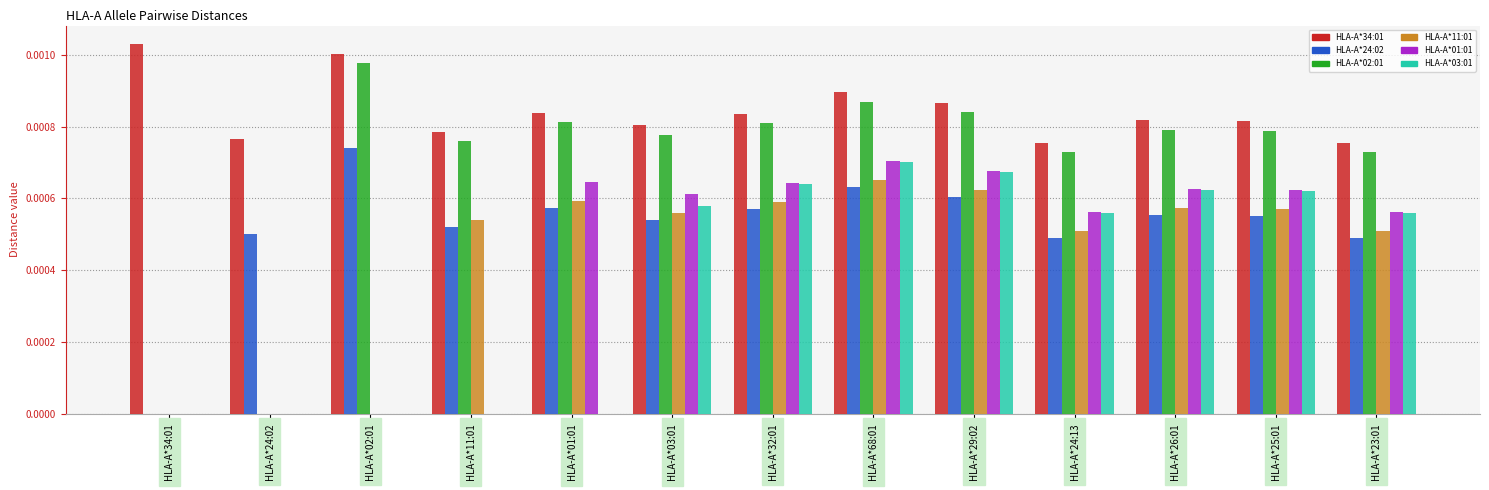

Which series has the largest total across all categories?

HLA-A*34:01